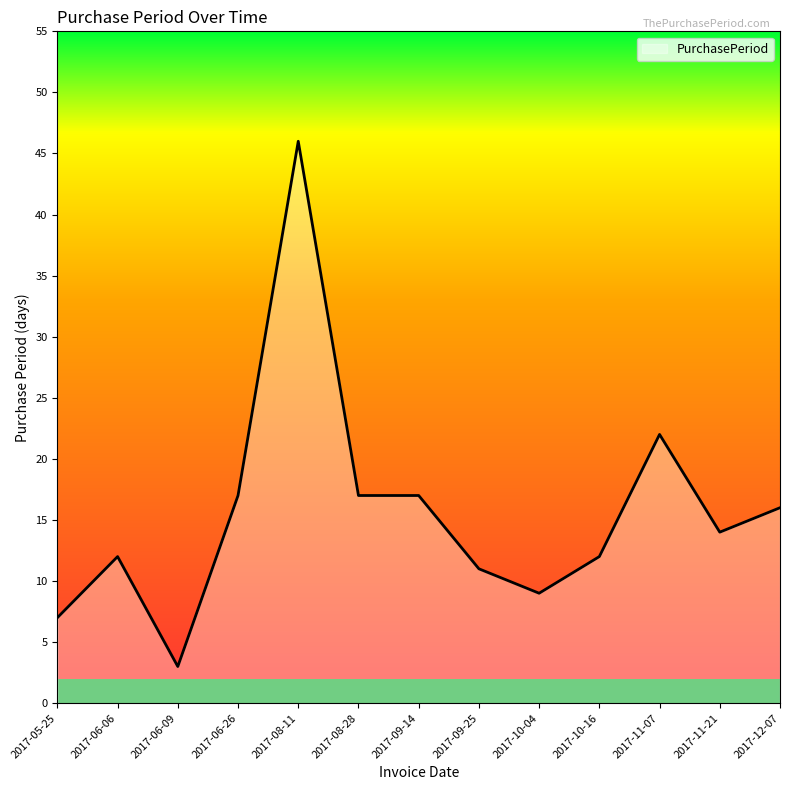

What is the difference between the maximum and minimum values?

43